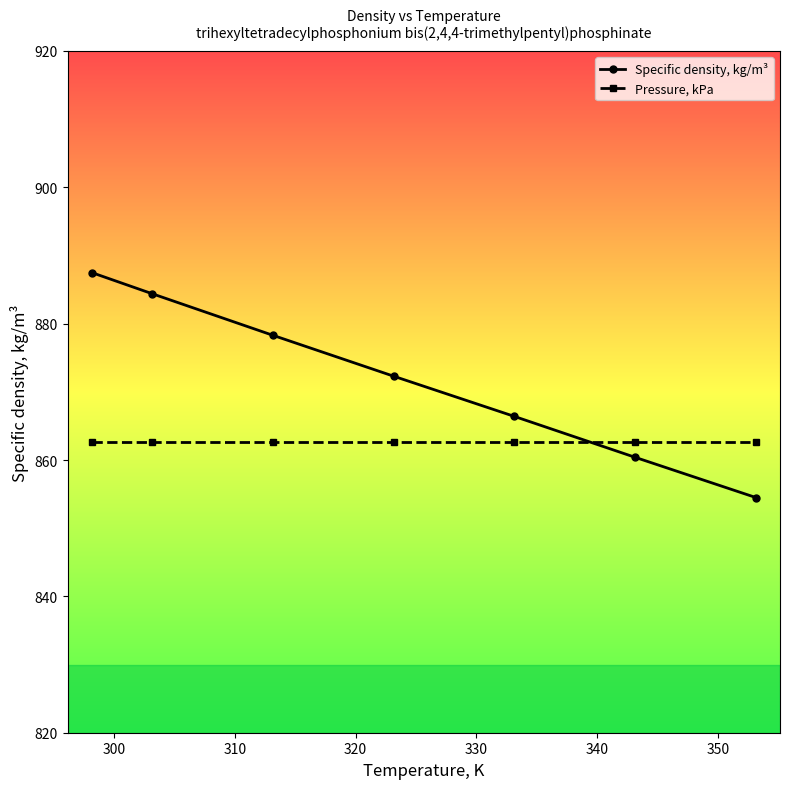

Rank the series by their average value, from highest to lowest.

Specific density, kg/m³, Pressure, kPa